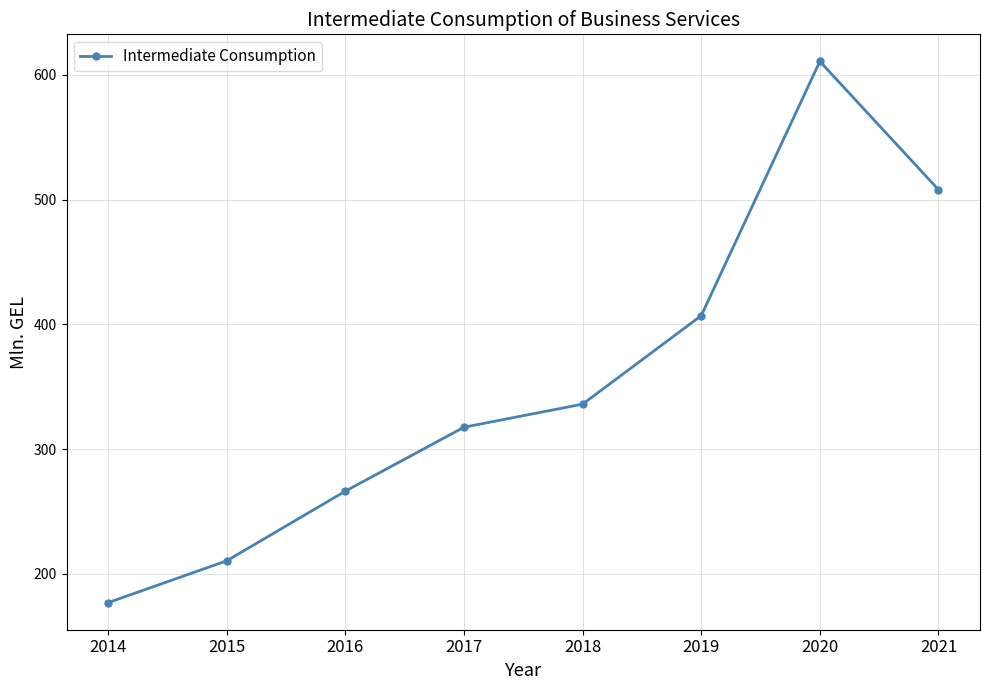

At which category does the chart reach its minimum across all series?

2014